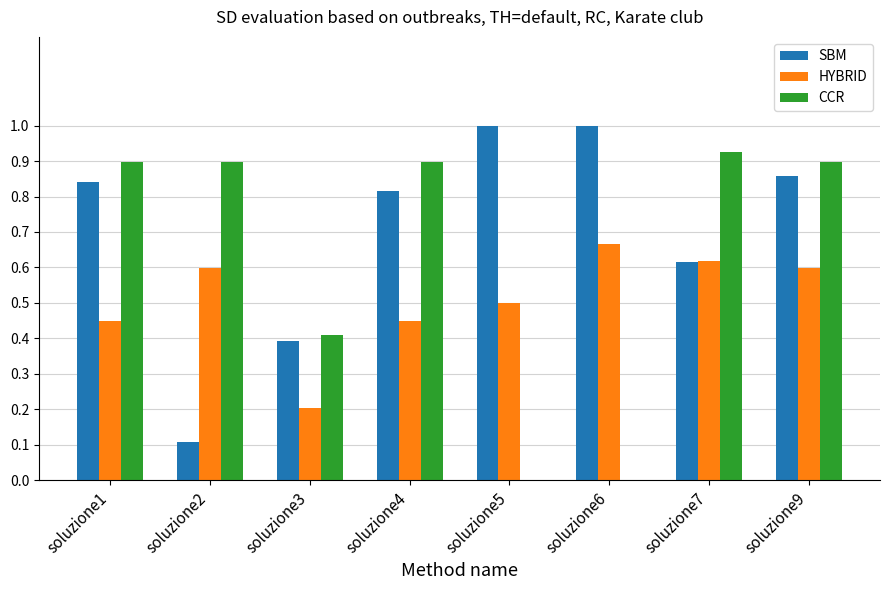

True or false: SBM has a value of 1.4 at soluzione1.

False